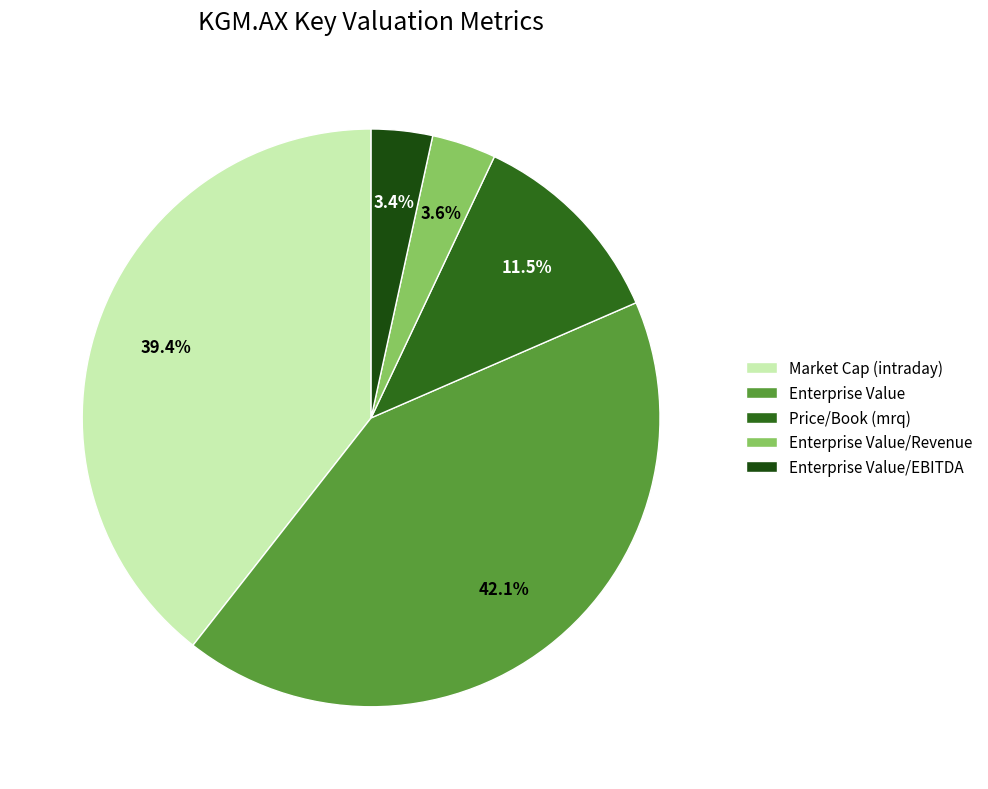

What portion of the pie excludes Enterprise Value?

57.9%